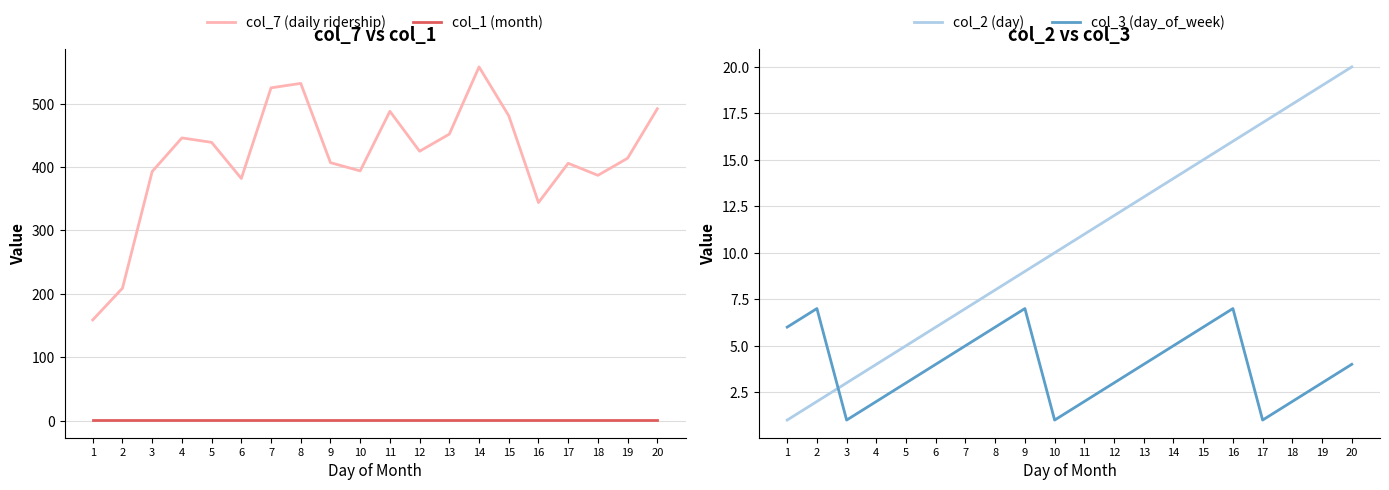

Rank the series at 5 from highest to lowest value.

col_7 (daily ridership), col_2 (day), col_3 (day_of_week), col_1 (month)